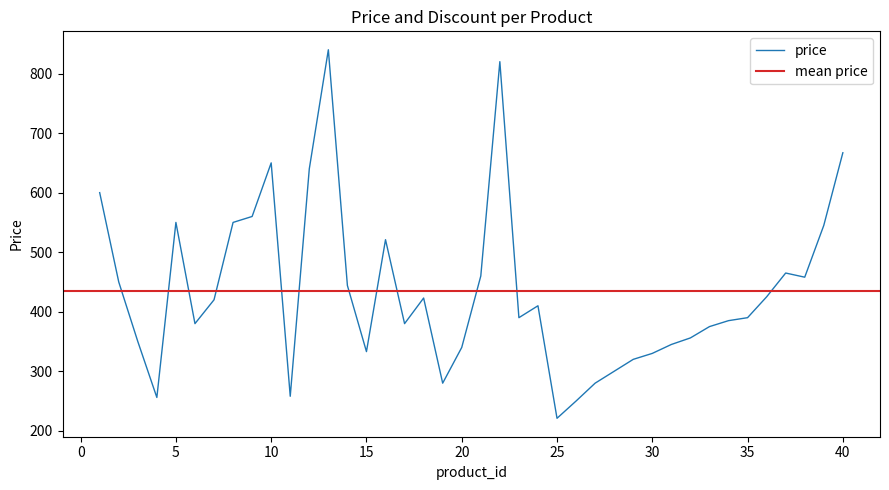

True or false: the data shows 121 at 5.

False